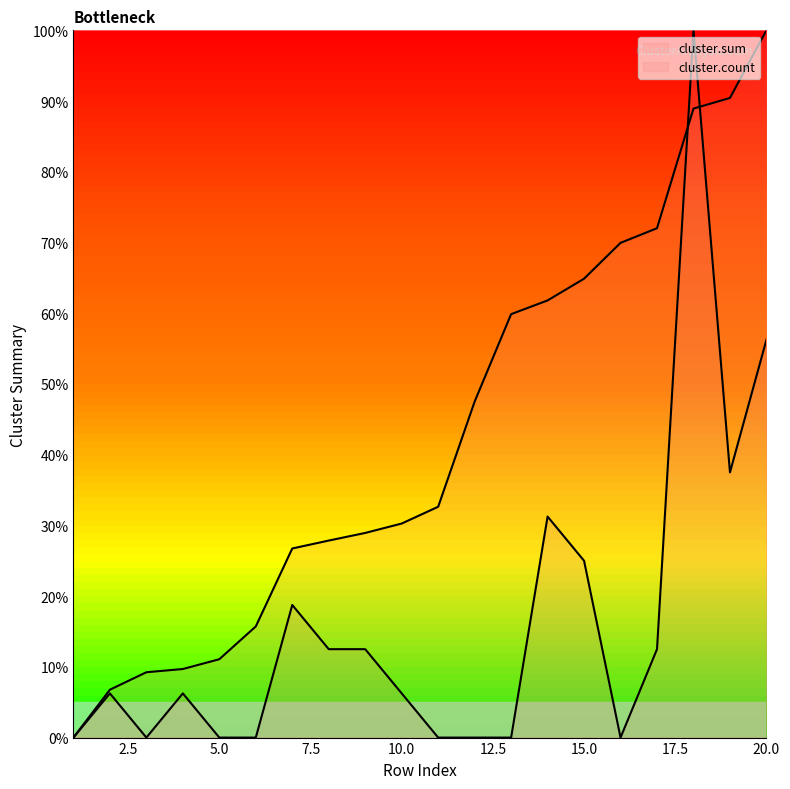

Reading right to left, what are all the values shown in this chart?

cluster.sum: 100.0	90.4	88.9	72.0	70.0	64.9	61.8	59.9	47.5	32.6	30.3	28.9	27.9	26.7	15.7	11.1	9.7	9.2	6.8	0.0
cluster.count: 56.2	37.5	100.0	12.5	0.0	25.0	31.2	0.0	0.0	0.0	6.2	12.5	12.5	18.8	0.0	0.0	6.2	0.0	6.2	0.0